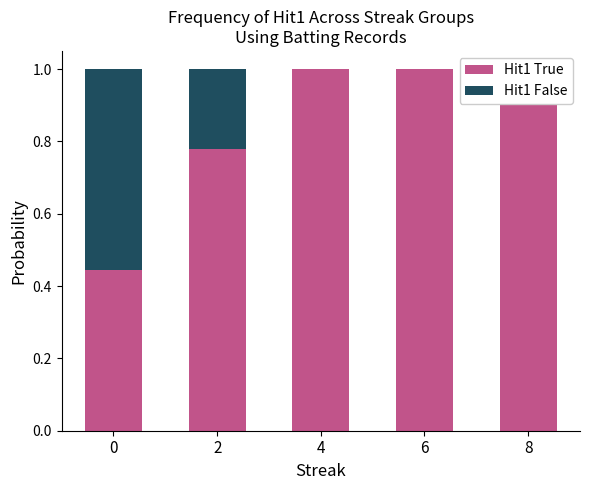

Reading left to right, what are all the values shown in this chart?

Hit1 True: 0=0.4	2=0.8	4=1.0	6=1.0	8=1.0
Hit1 False: 0=0.6	2=0.2	4=0.0	6=0.0	8=0.0